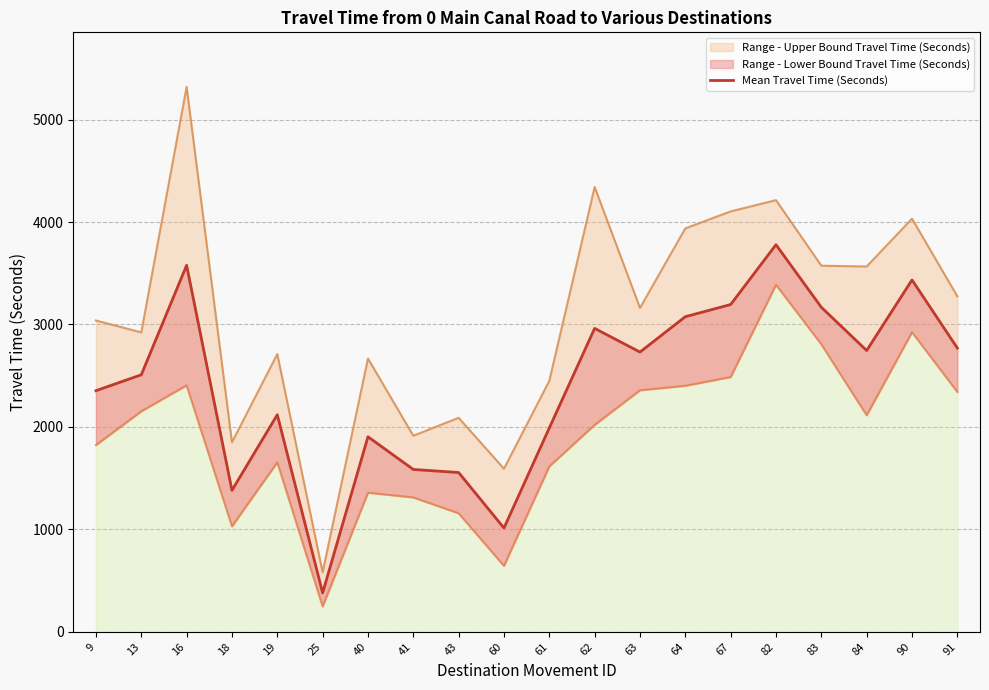

What is the minimum value shown in the chart?

380